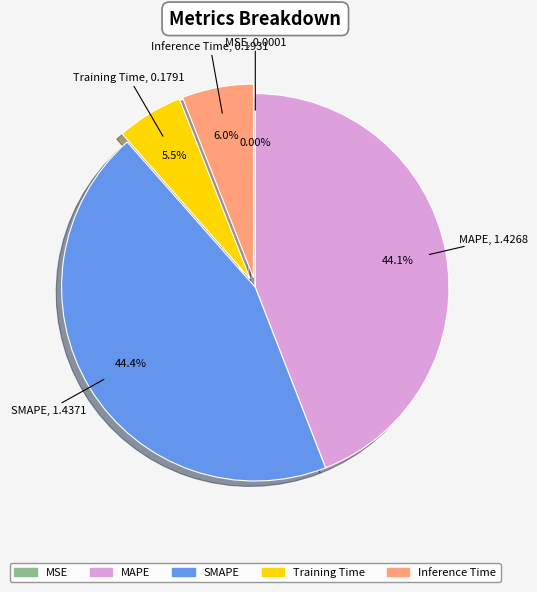

Which has a higher value, Inference Time or MAPE?

MAPE